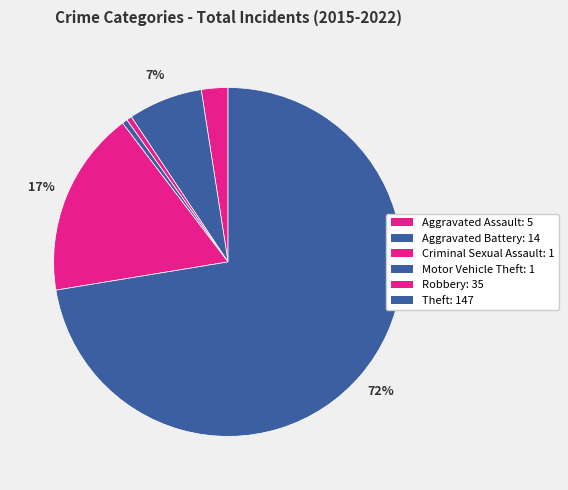

Is the sum of Aggravated Assault and Aggravated Battery greater than half?

No